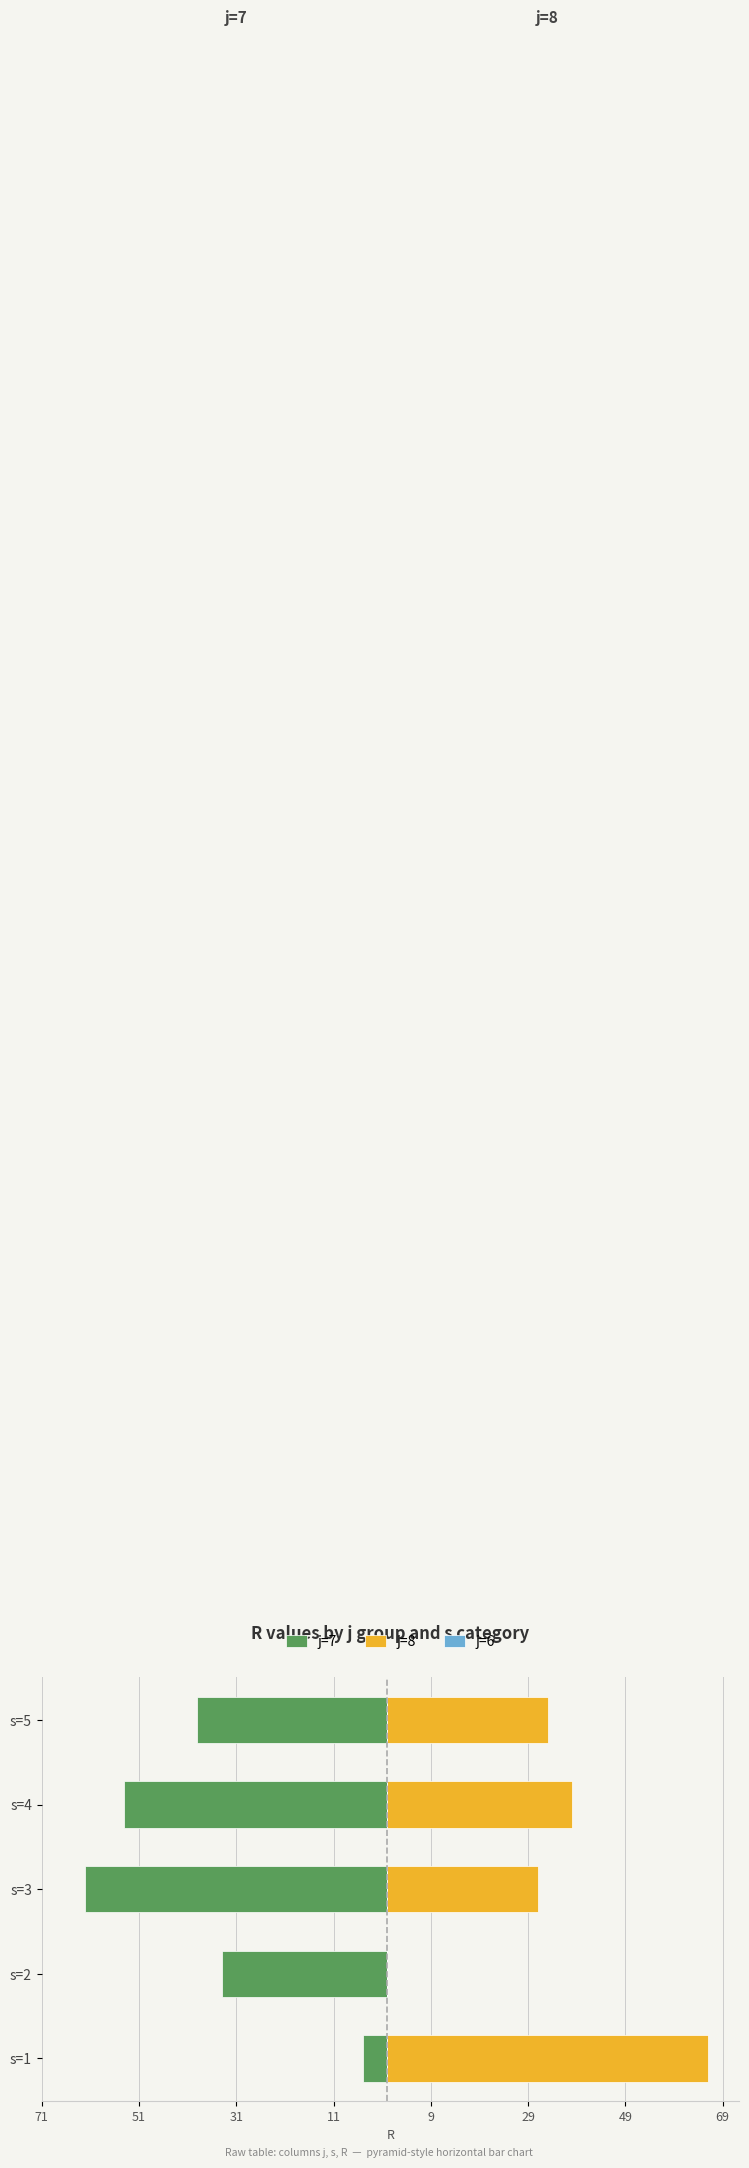

True or false: j=8 has a value of 52.5 at s=4.

False